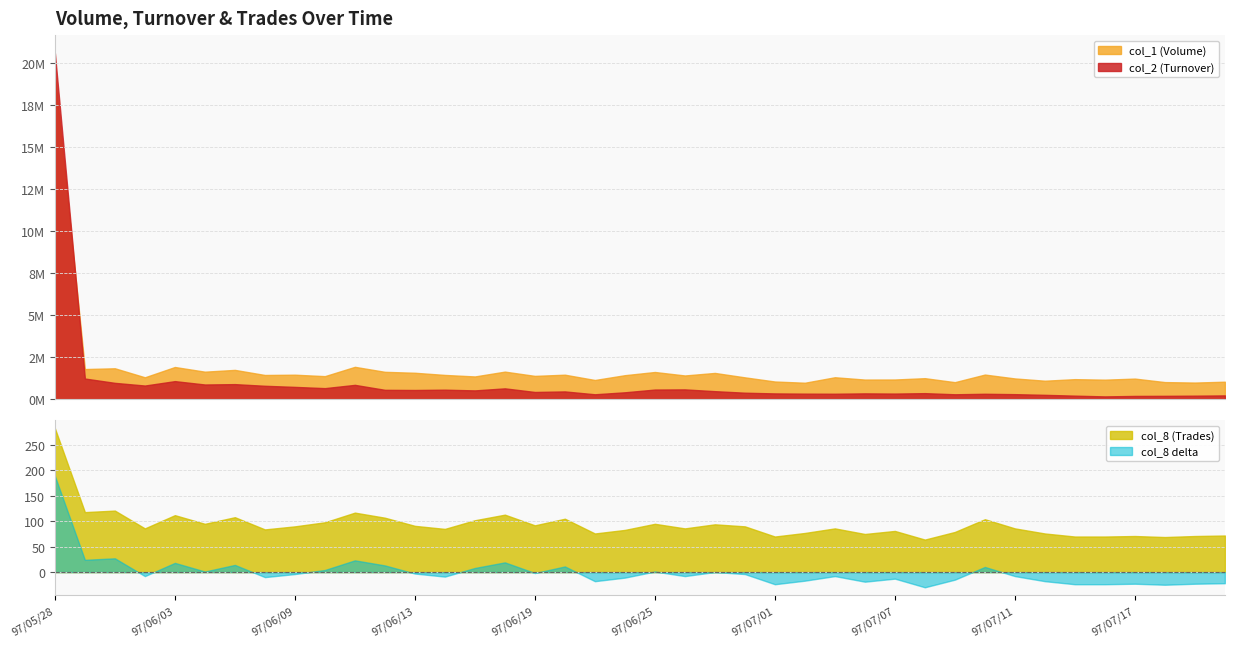

True or false: col_1 (Volume) has a value of 1461000 at 97/06/09.

True